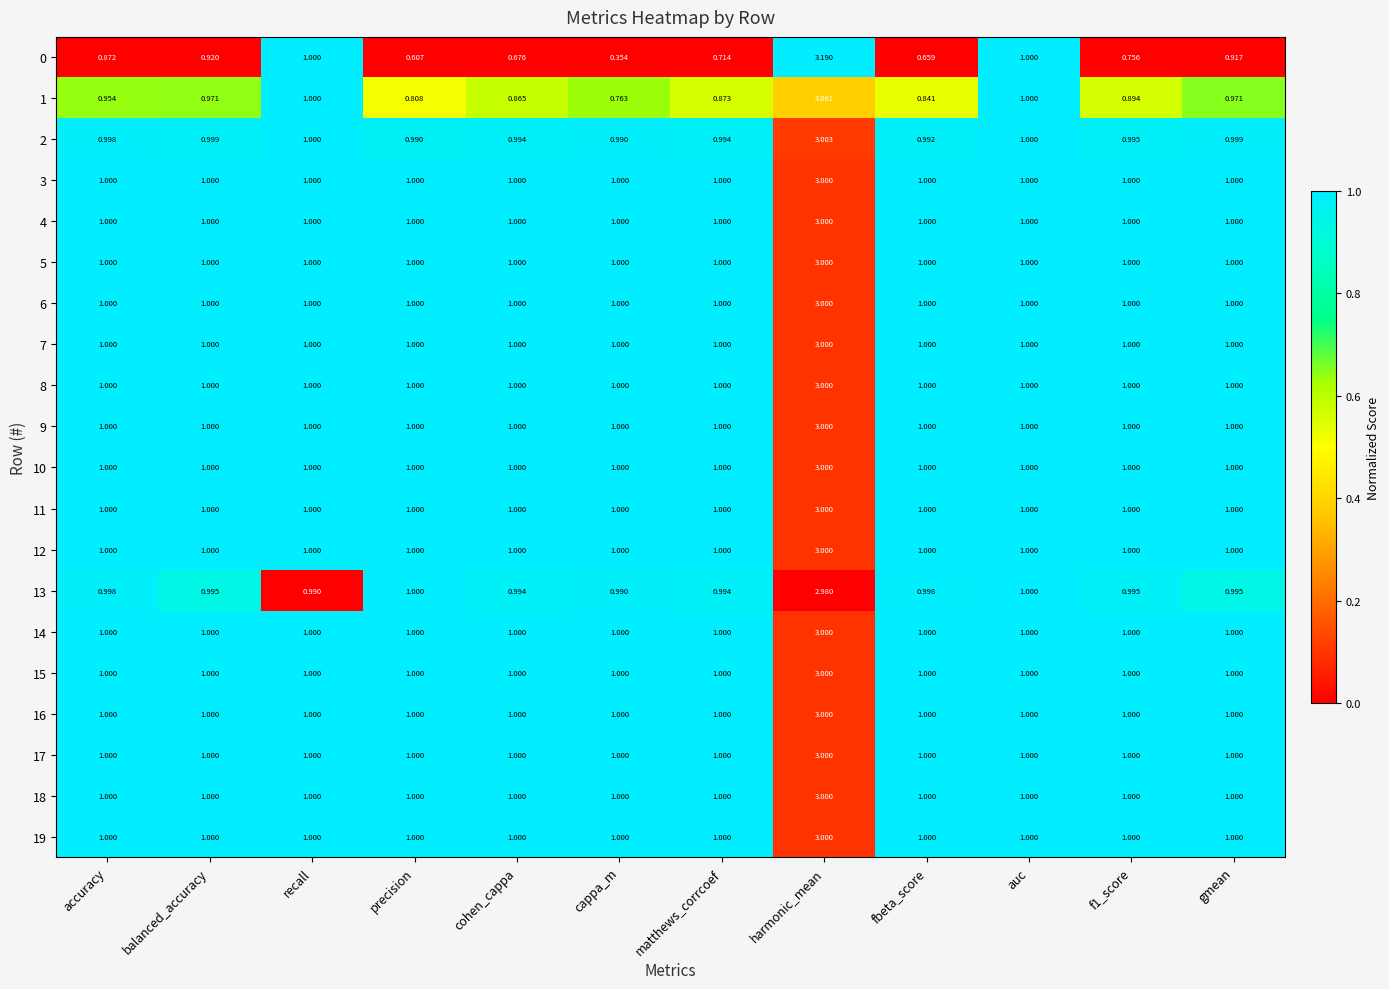

Which label corresponds to the smallest value in the chart?

cappa_m